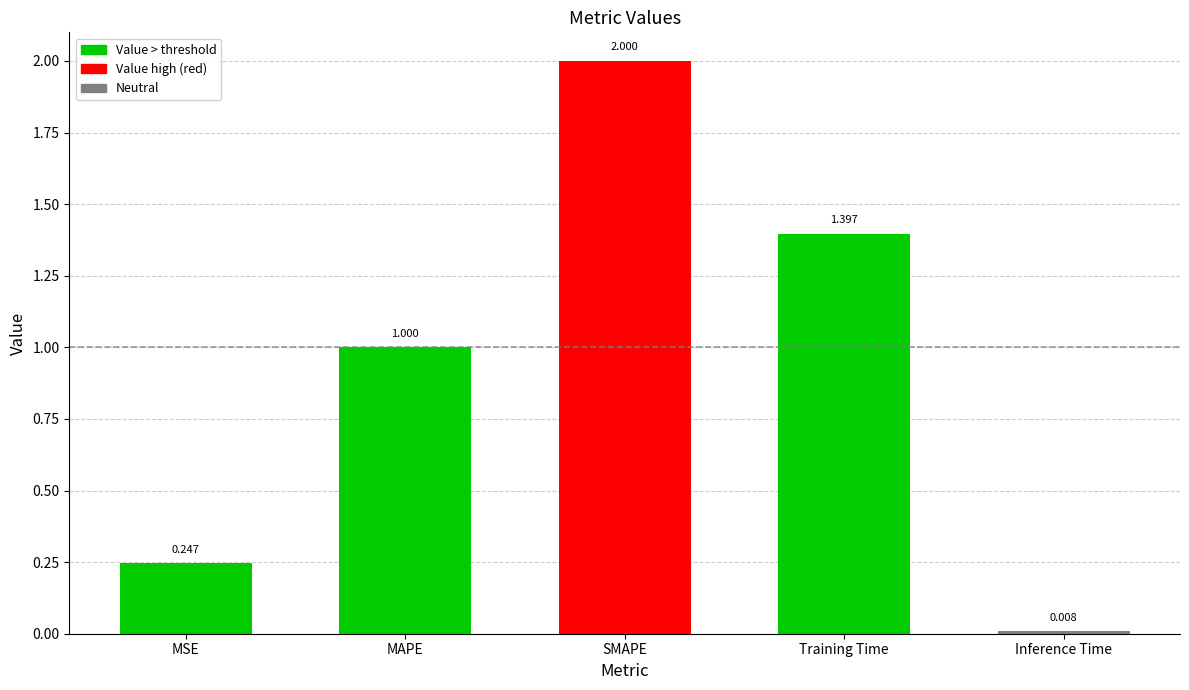

The value at Training Time is 2.1. True or false?

False